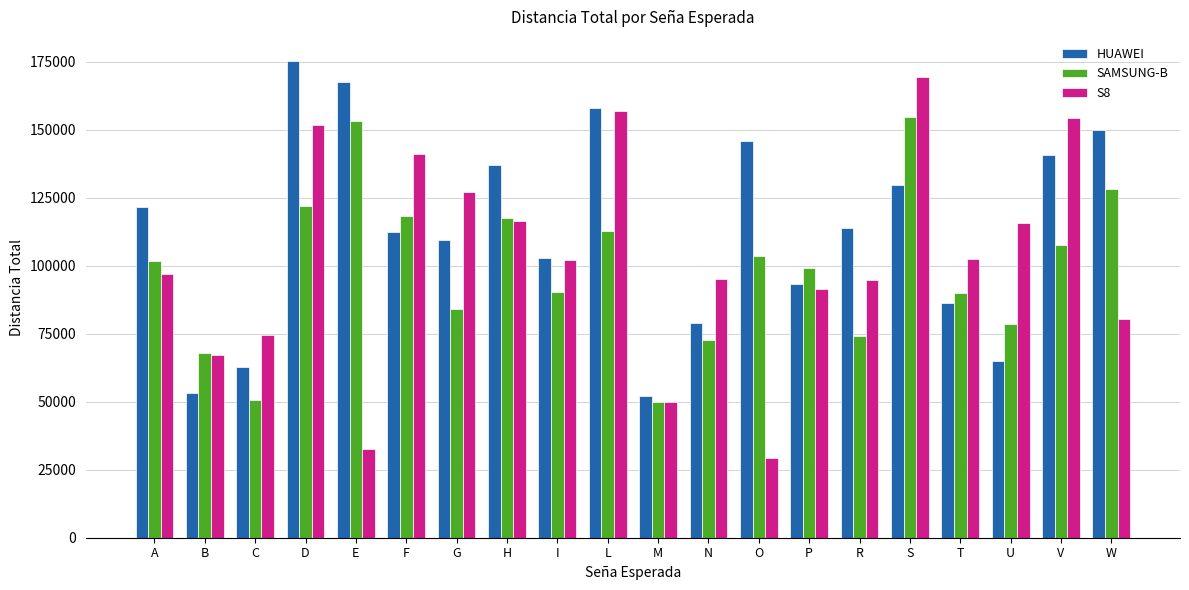

The value of SAMSUNG-B at N is 72616.6. True or false?

True